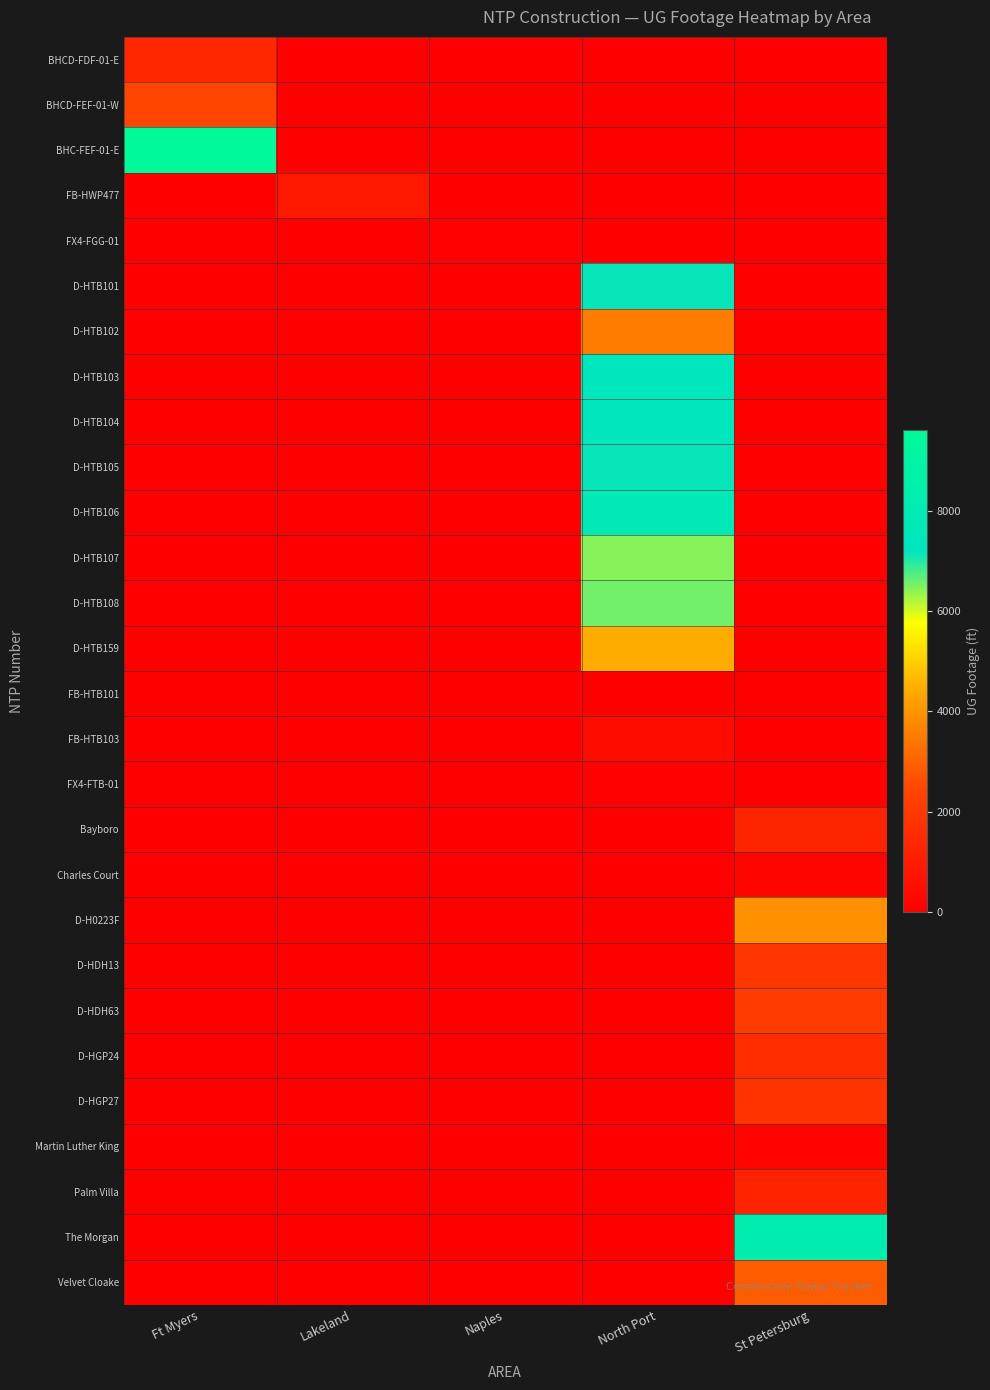

Which series has the widest spread of values?

BHC-FEF-01-E